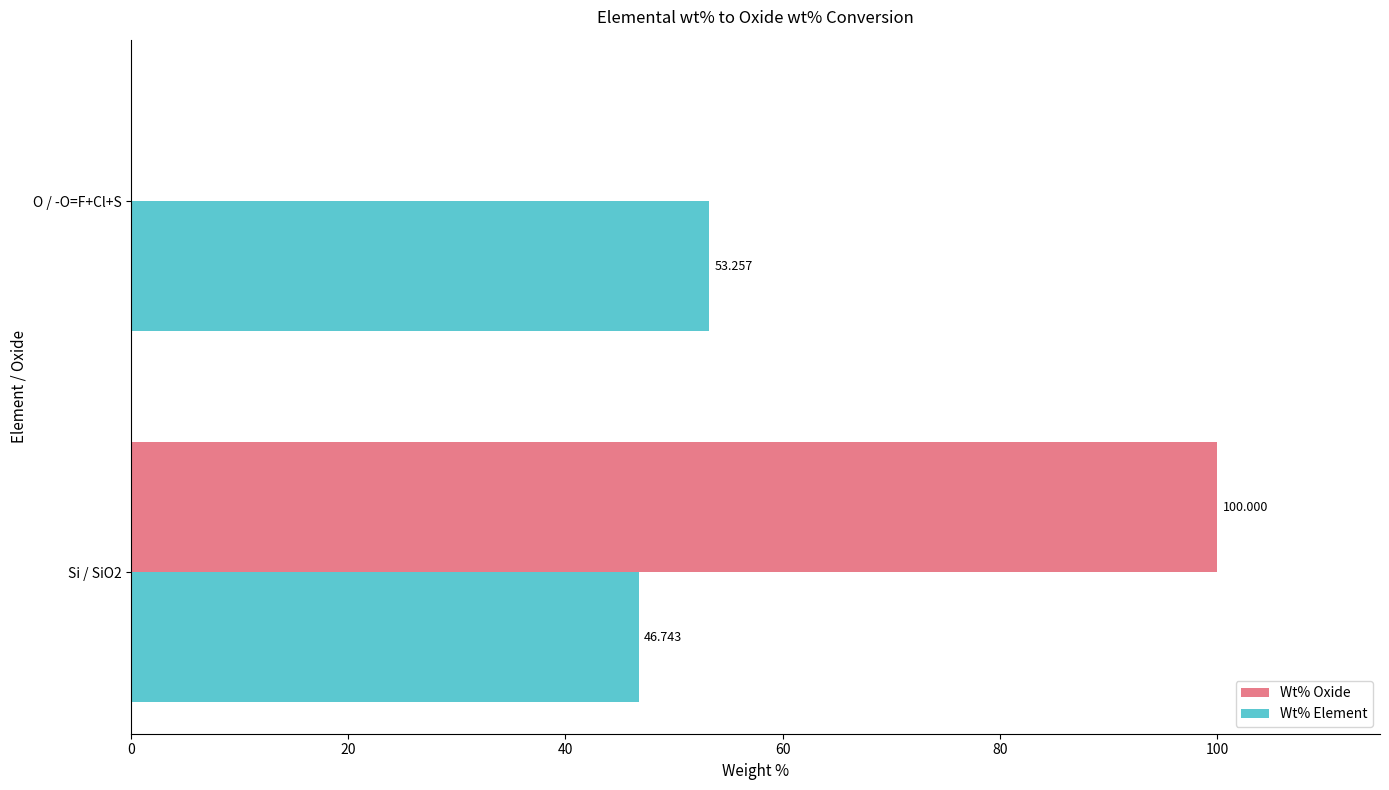

How many values in the Wt% Element series exceed 53?

1